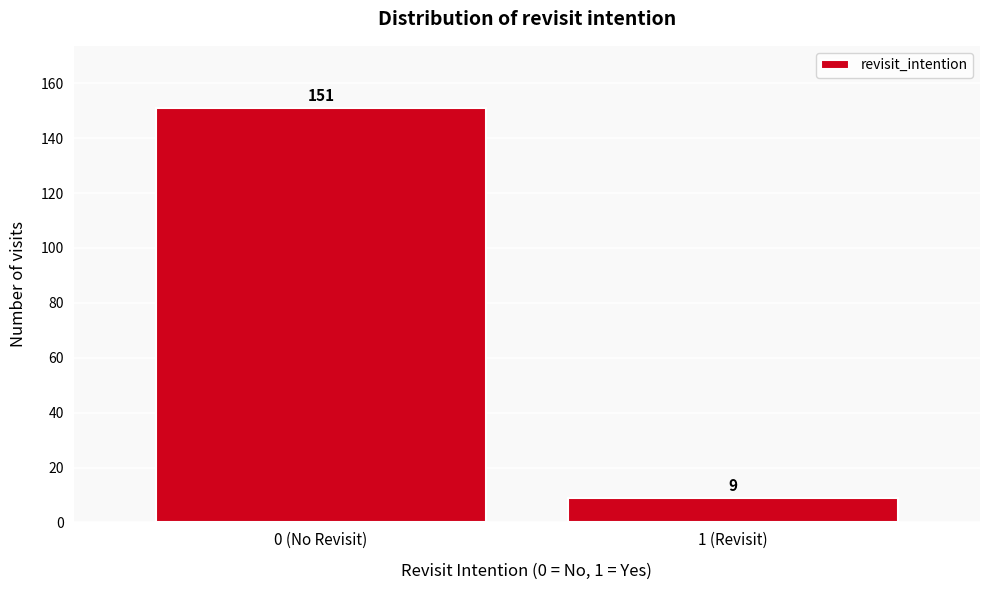

Reading left to right, what are all the values shown in this chart?

0 (No Revisit)=151	1 (Revisit)=9